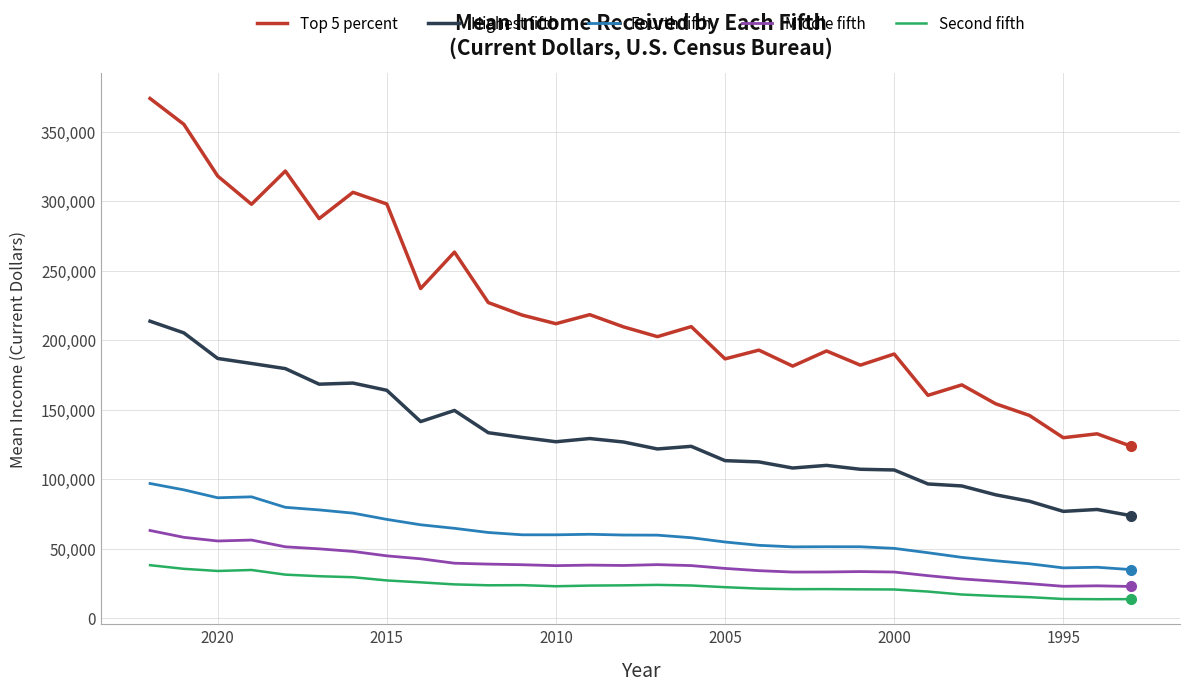

What is the difference between the maximum and minimum values in the Fourth fifth series?

61940